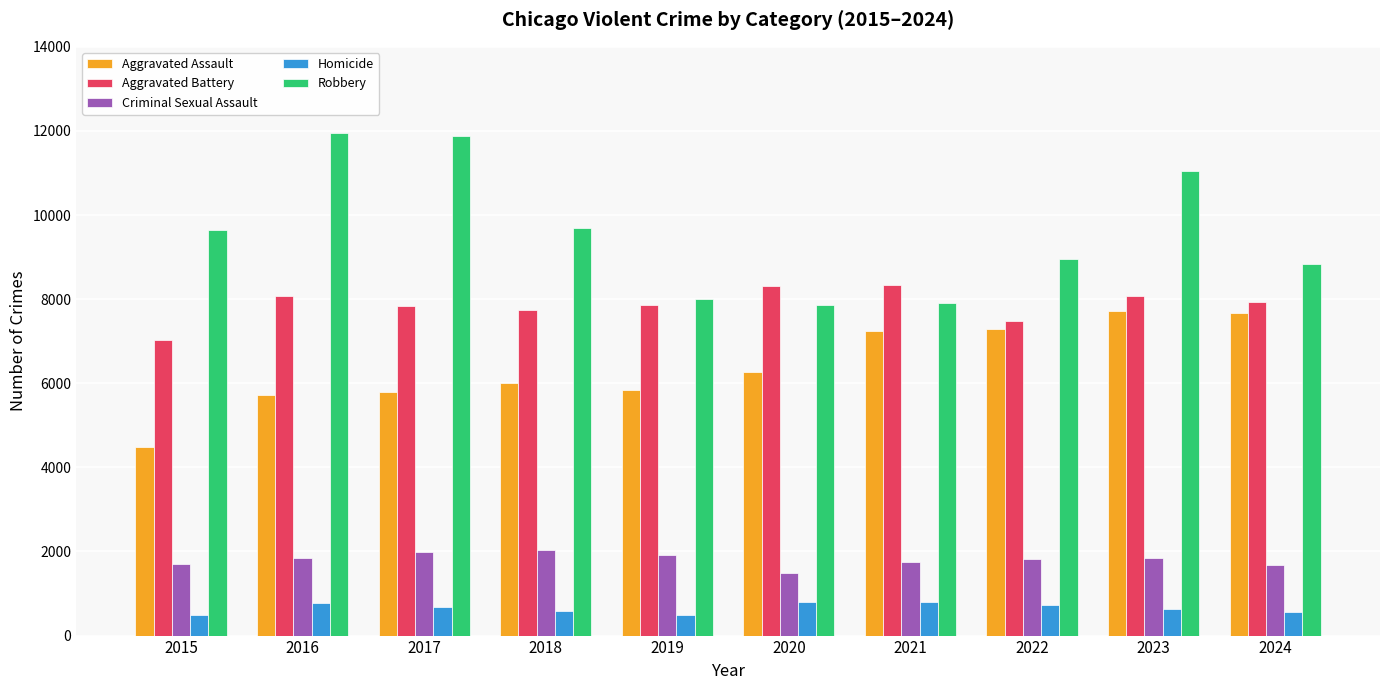

What is the difference between the second highest and minimum values in the Homicide series?

291